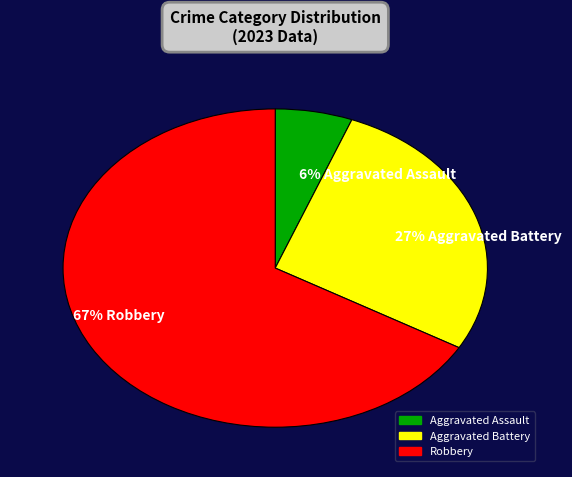

Count the number of slices in the pie.

3